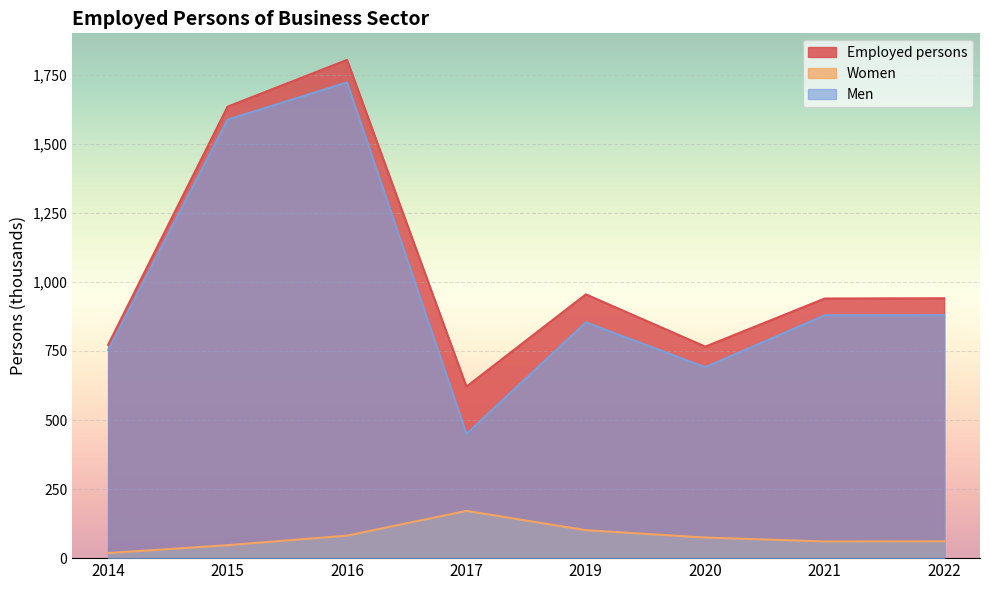

Reading right to left, what are all the values shown in this chart?

Employed persons: 2022=940.9	2021=940.0	2020=765.8	2019=955.0	2017=620.9	2016=1803.7	2015=1634.5	2014=772.3
Women: 2022=61.0	2021=60.5	2020=74.5	2019=101.2	2017=171.1	2016=81.5	2015=46.9	2014=18.4
Men: 2022=879.9	2021=879.4	2020=691.3	2019=853.8	2017=449.8	2016=1722.2	2015=1587.5	2014=753.9